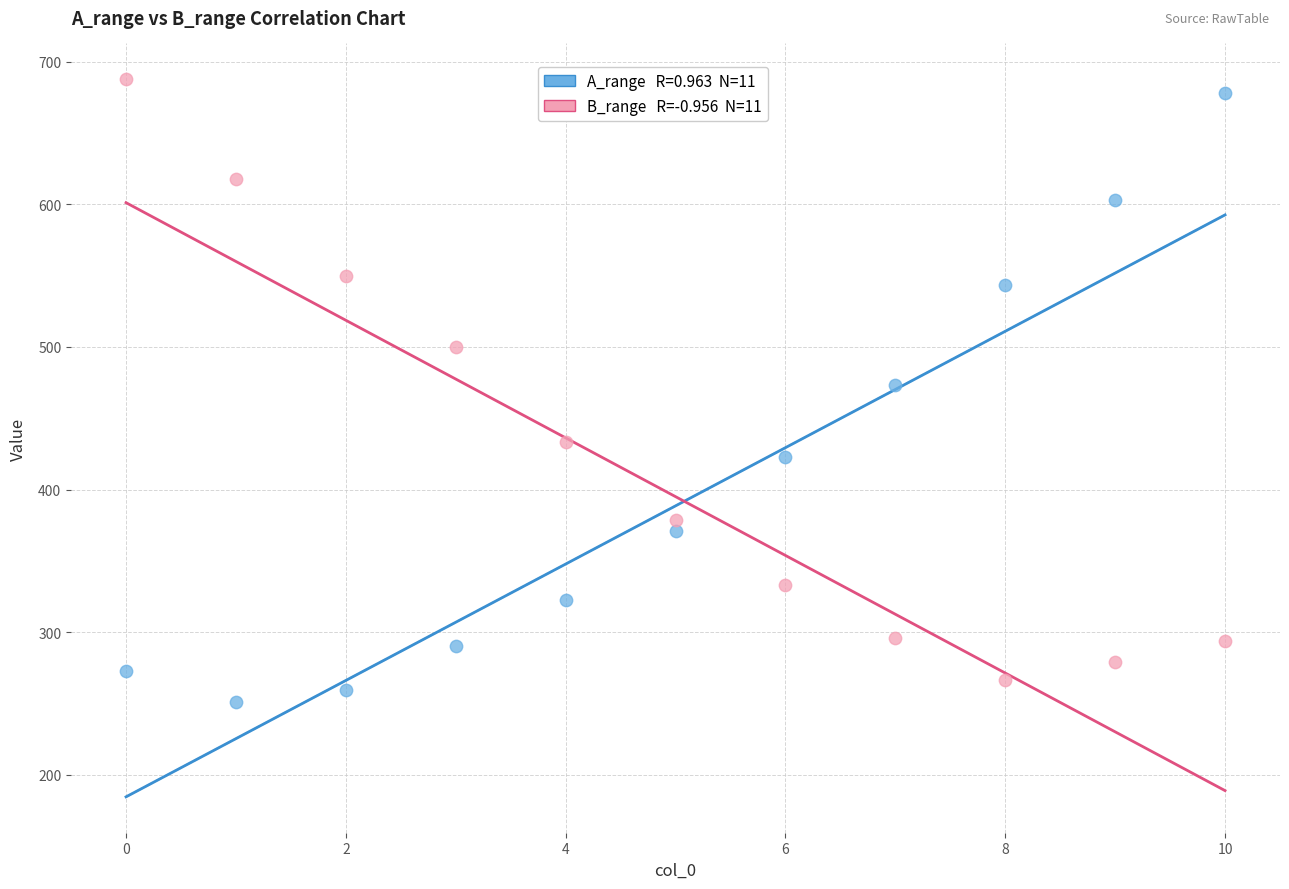

Count the number of points in this scatter plot.

22